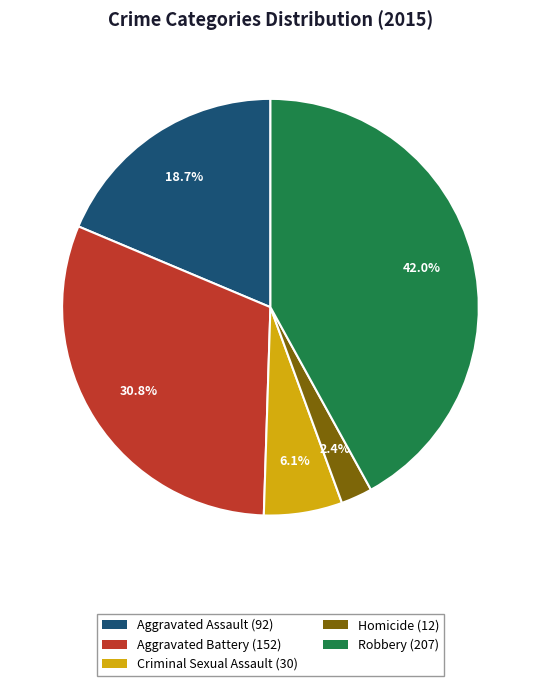

What percentage do Homicide and Aggravated Assault together represent?

21.1%